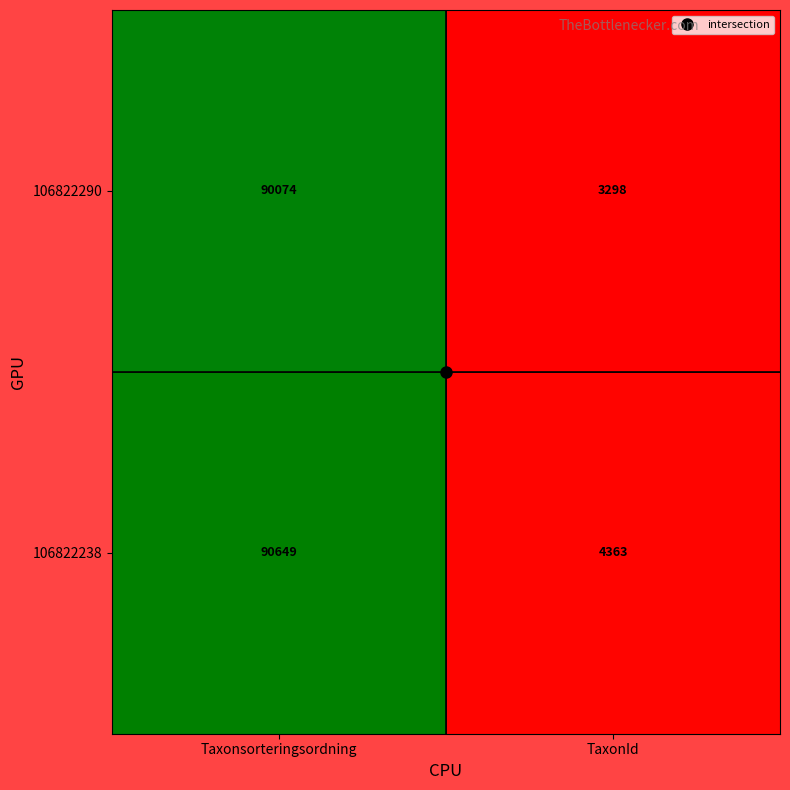

Between Taxonsorteringsordning and TaxonId, which series saw the biggest shift?

106822290